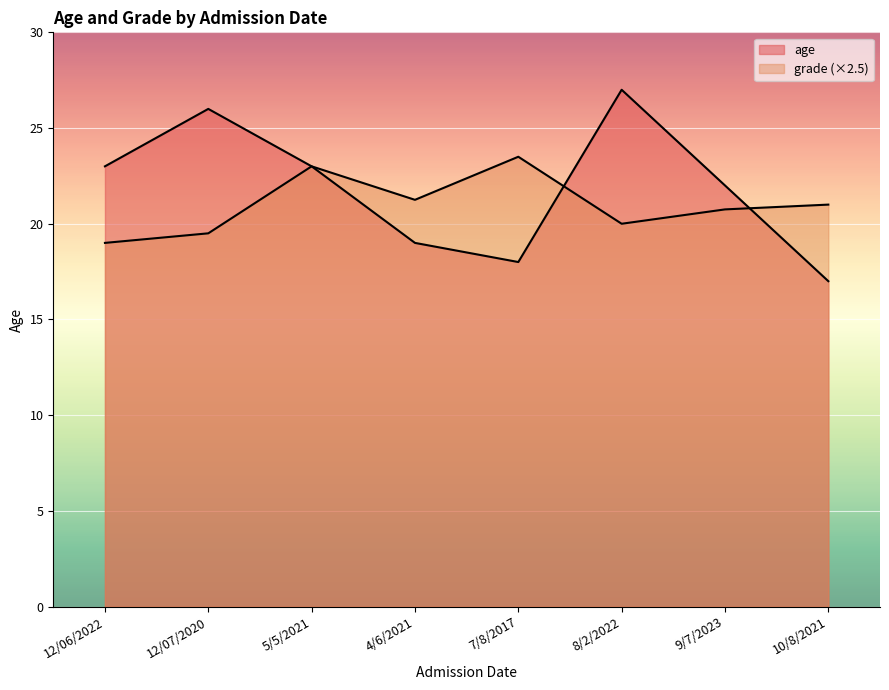

The value of grade at 5/5/2021 is 23.0. True or false?

True